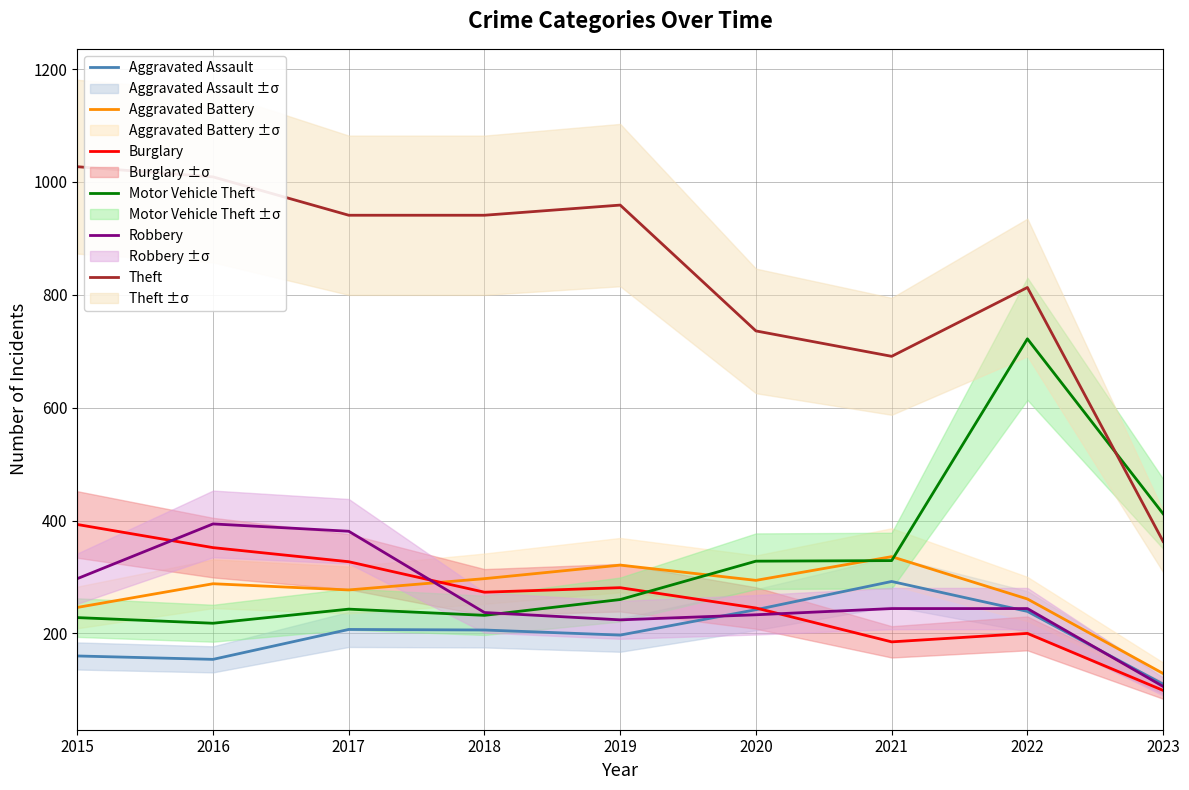

Which series has the widest spread of values?

Theft